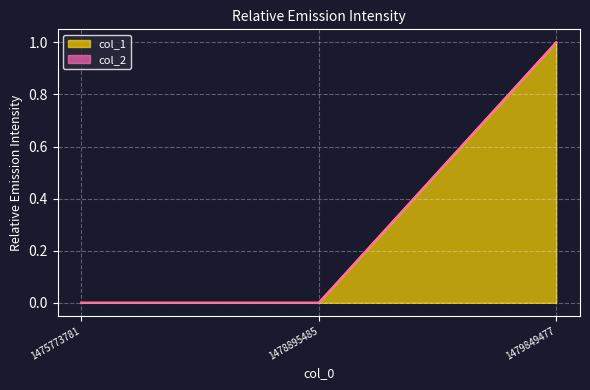

At which label is the value closest to 0?

1475773781